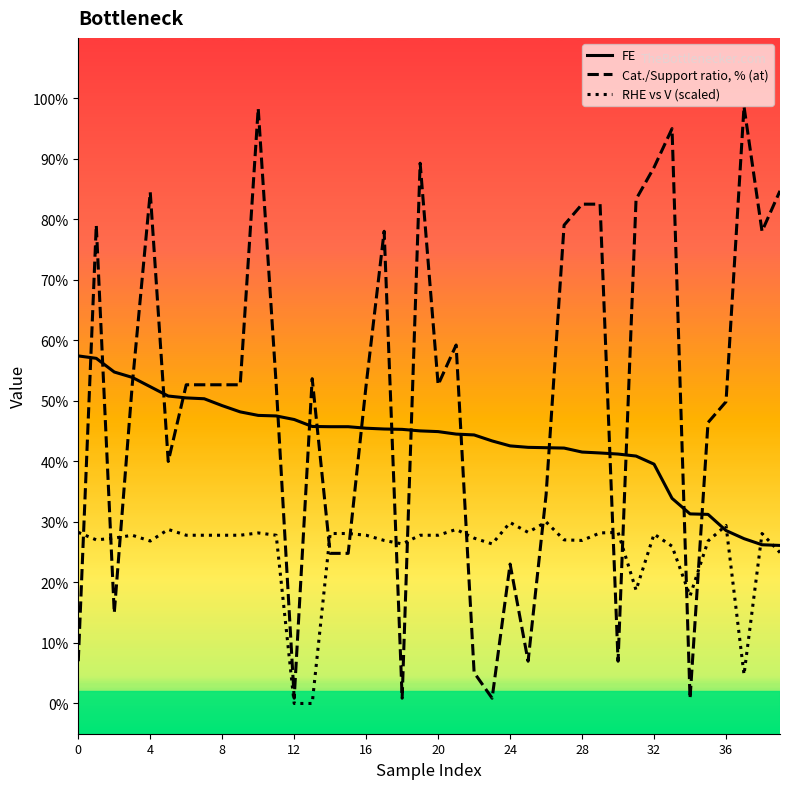

After their last crossing, which series has the higher values: FE or RHE vs V (scaled)?

FE